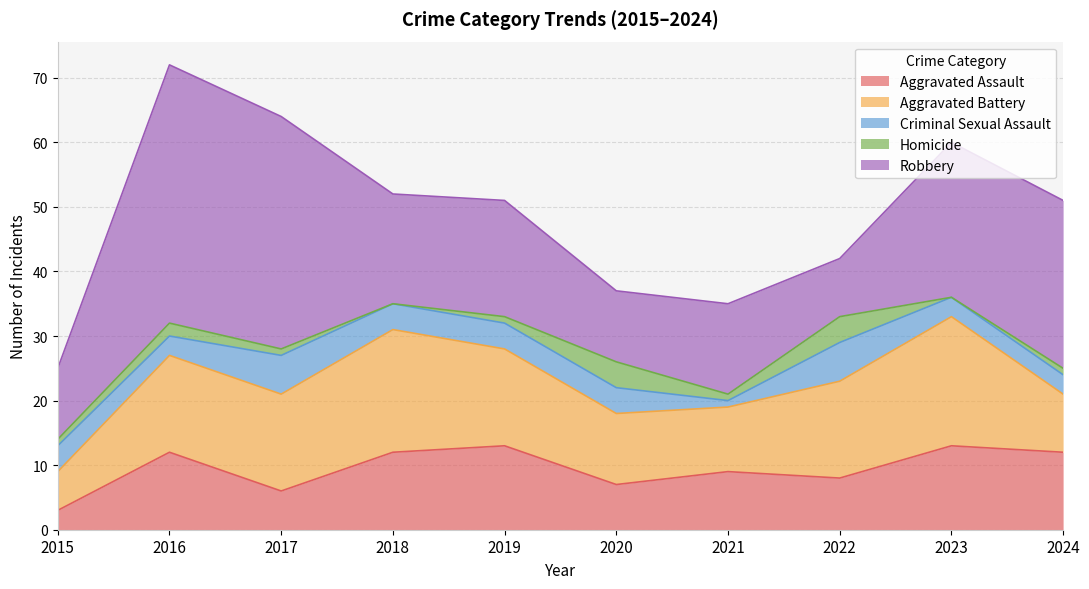

Where does the Aggravated Battery series first go above 15?

2018